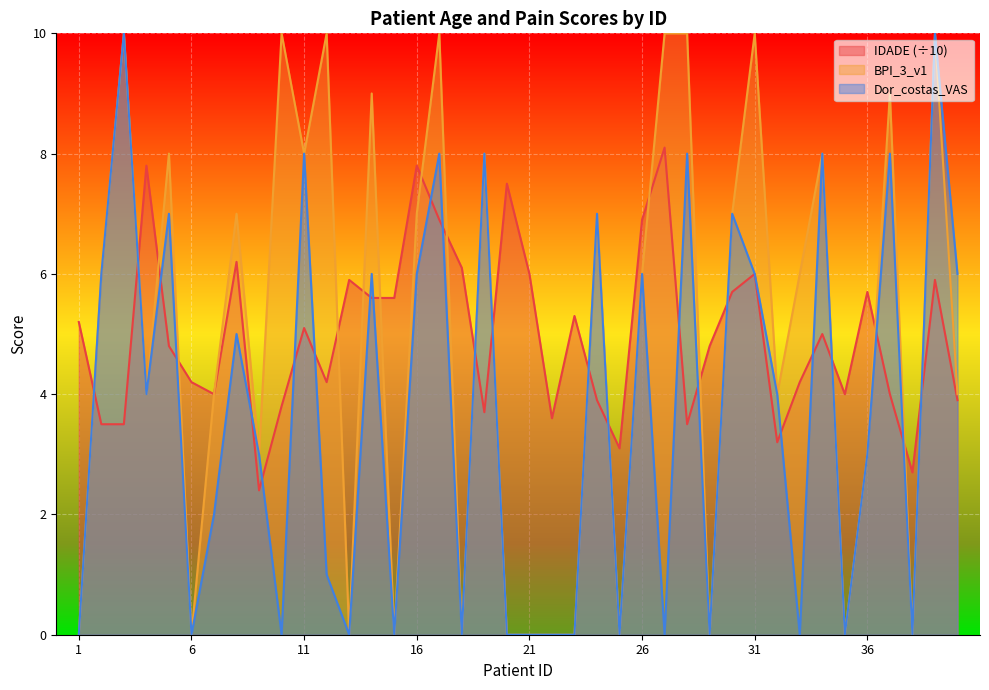

Between 23 and 33, which is larger?

23